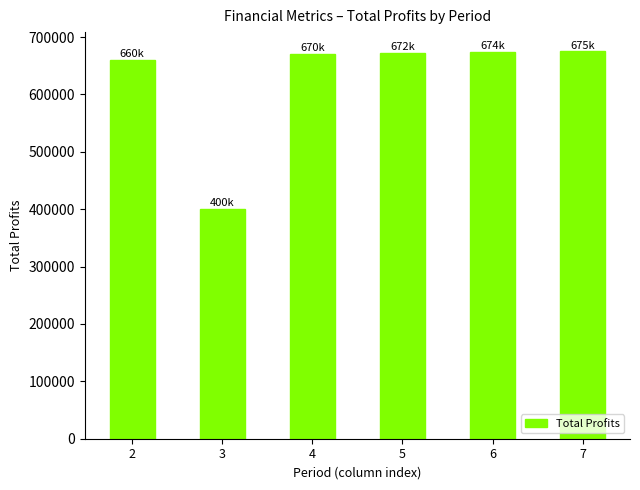

True or false: the data shows 917005.3 at 4.

False